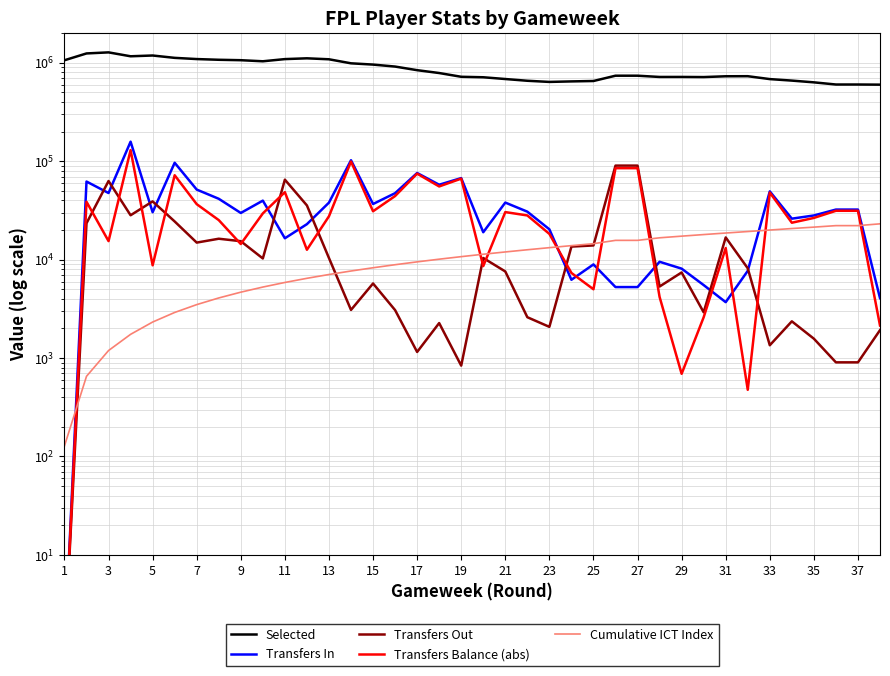

The Cumulative ICT Index series shows 5984 at 31. True or false?

False